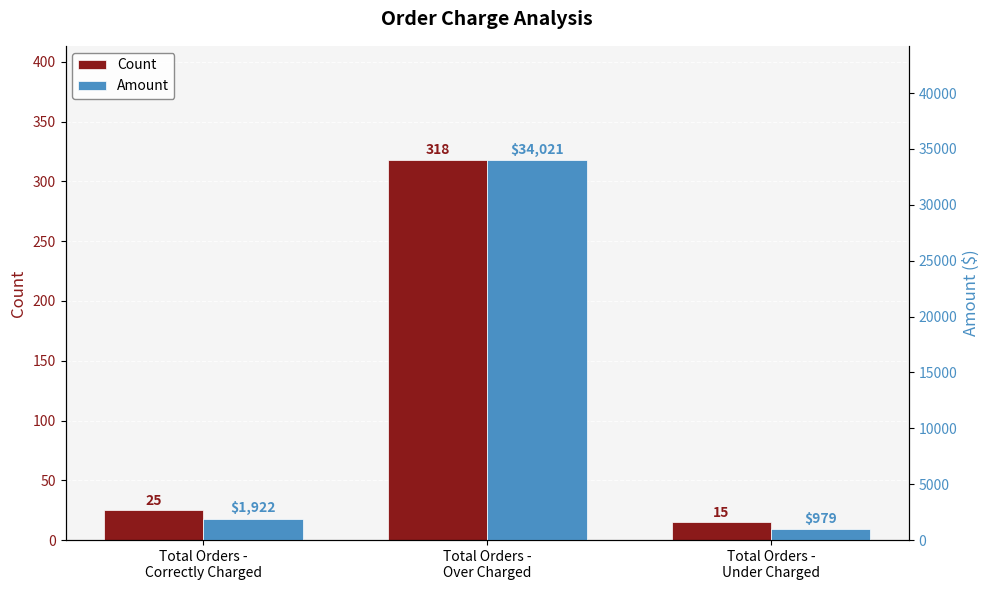

Reading left to right, transcribe all the data shown in this chart.

Count: 25.0	318.0	15.0
Amount: 1922.3	34021.4	979.1